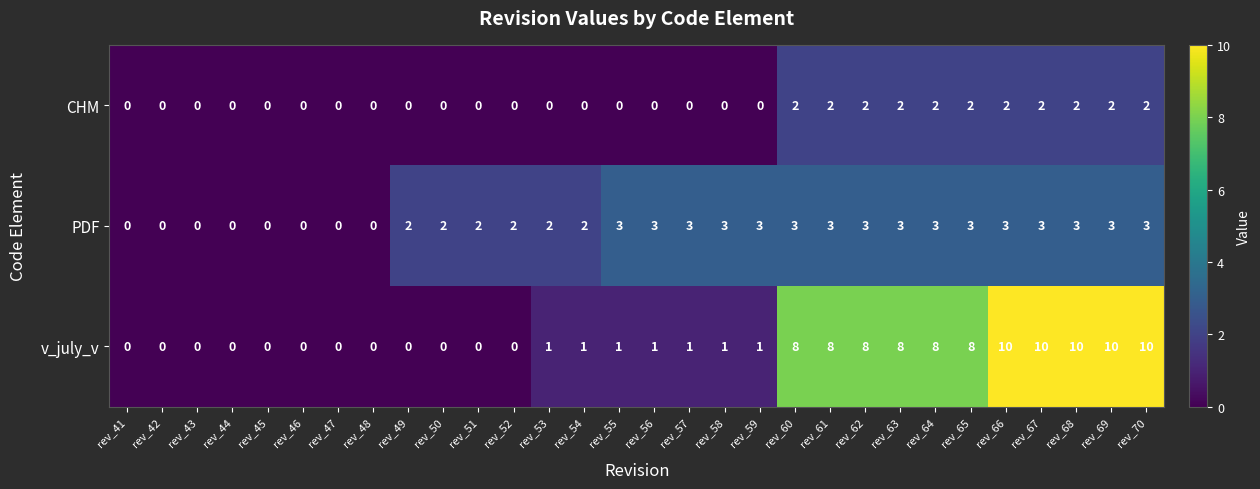

What is the difference between the maximum and minimum values in the PDF series?

3